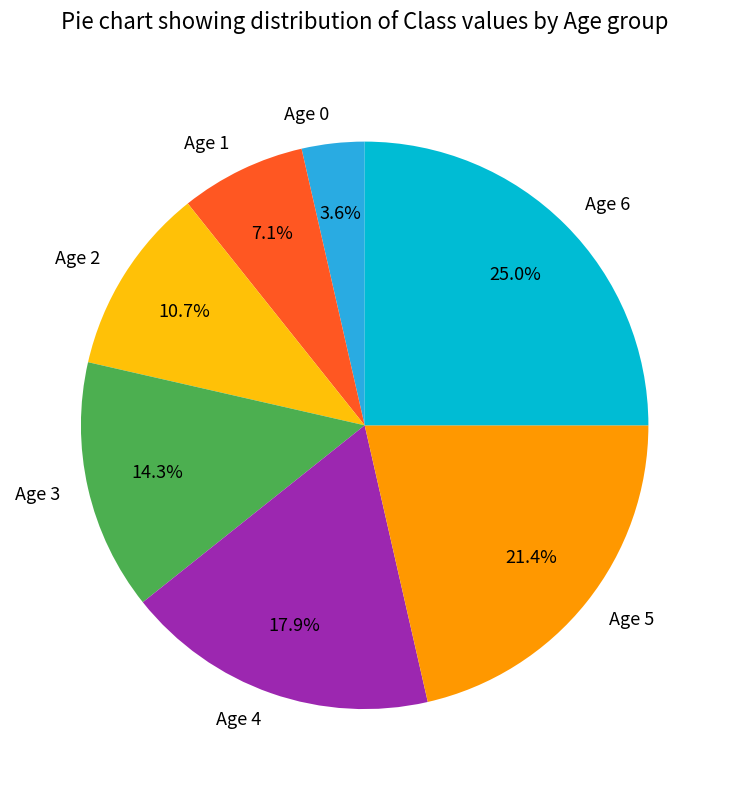

What percentage is NOT represented by Age 1?

92.9%